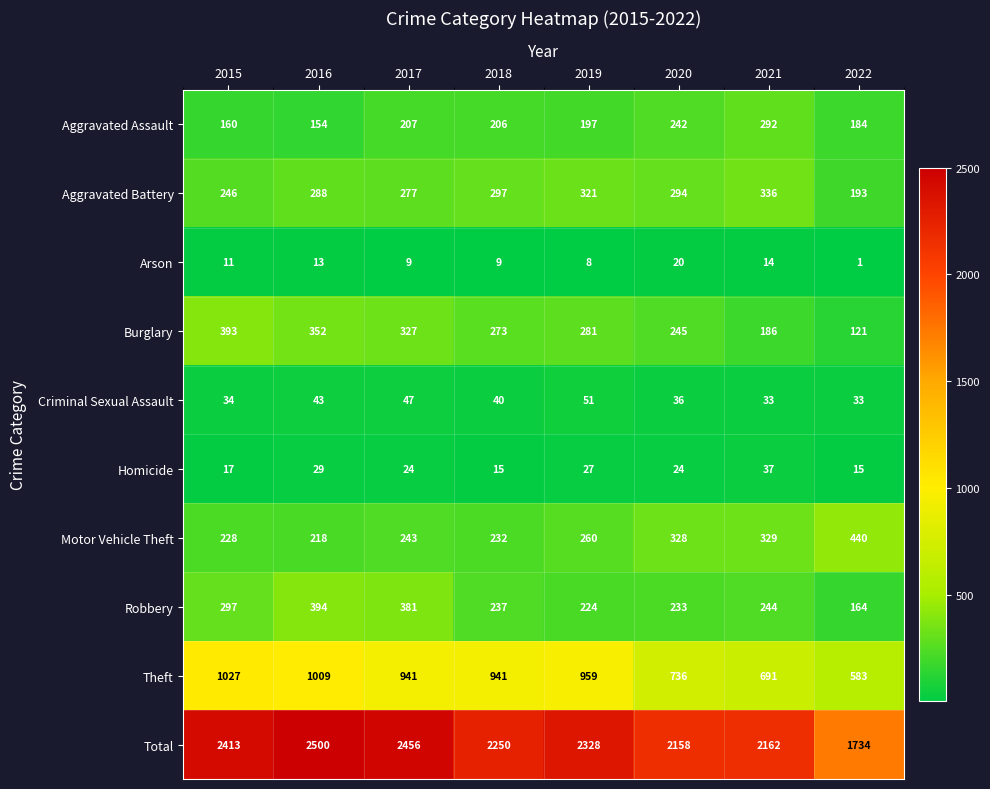

The Homicide series shows 17 at 2015. True or false?

True